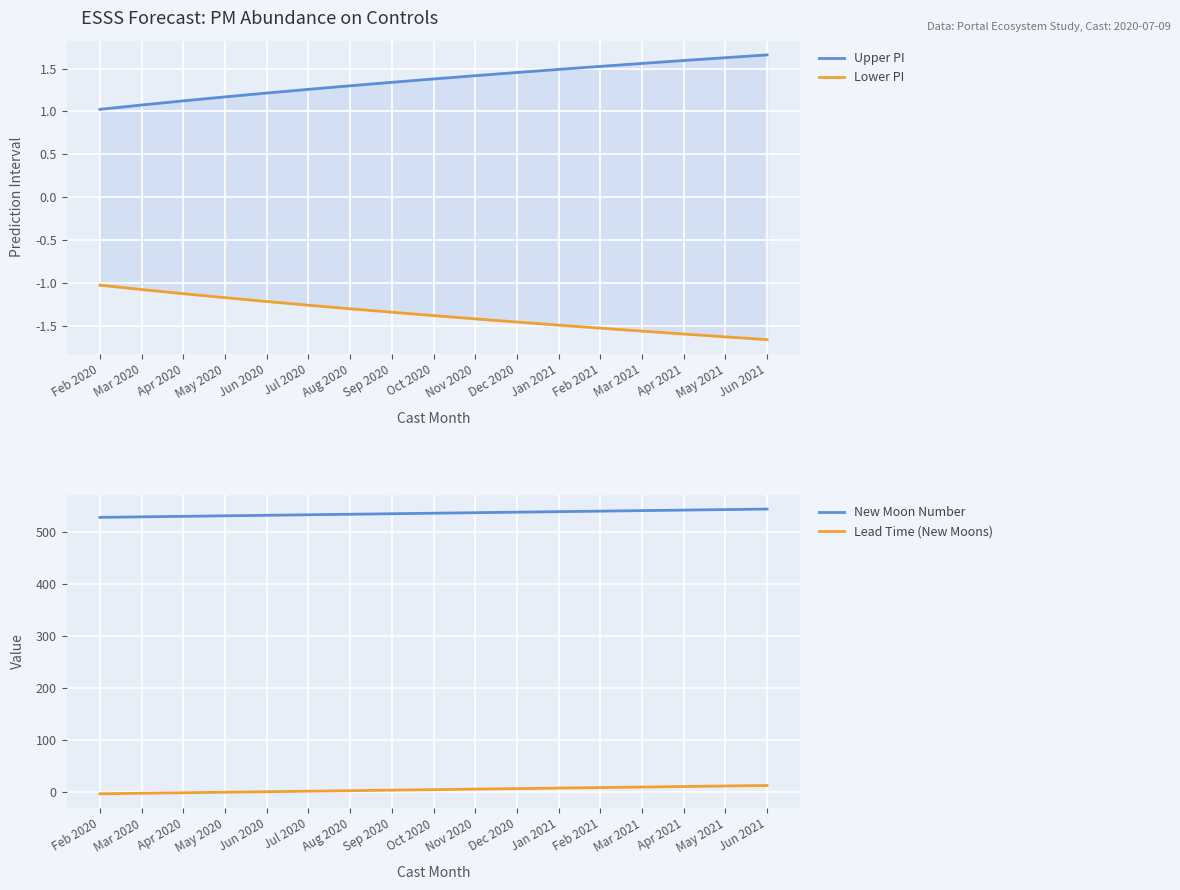

List the labels in order of Lower PI value, smallest first.

Jun 2021, May 2021, Apr 2021, Mar 2021, Feb 2021, Jan 2021, Dec 2020, Nov 2020, Oct 2020, Sep 2020, Aug 2020, Jul 2020, Jun 2020, May 2020, Apr 2020, Mar 2020, Feb 2020